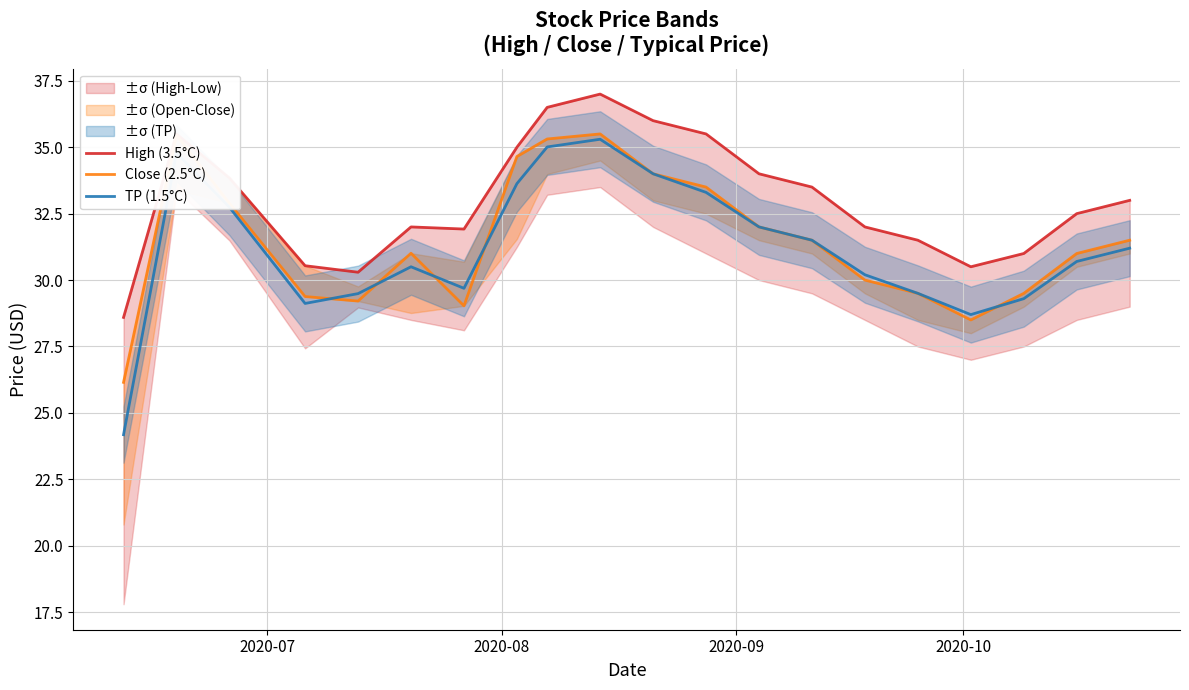

Reading left to right, what are all the values shown in this chart?

High (3.5°C): 28.6	35.5	33.8	30.5	30.3	32.0	31.9	35.0	36.5	37.0	36.0	35.5	34.0	33.5	32.0	31.5	30.5	31.0	32.5	33.0
Close (2.5°C): 26.1	35.5	32.9	29.4	29.2	31.0	29.0	34.6	35.3	35.5	34.0	33.5	32.0	31.5	30.0	29.5	28.5	29.5	31.0	31.5
TP (1.5°C): 24.2	34.8	32.7	29.1	29.5	30.5	29.7	33.6	35.0	35.3	34.0	33.3	32.0	31.5	30.2	29.5	28.7	29.3	30.7	31.2